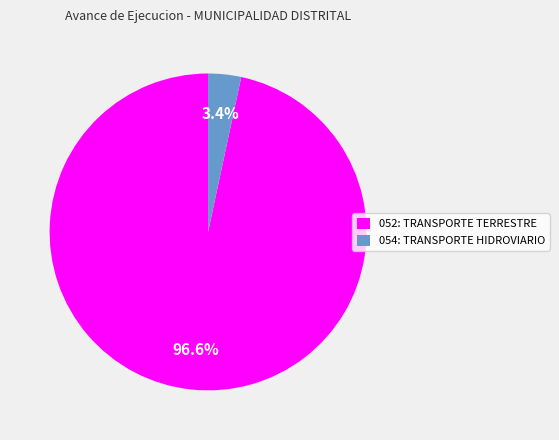

To the nearest percent, what is the average slice percentage?

50%